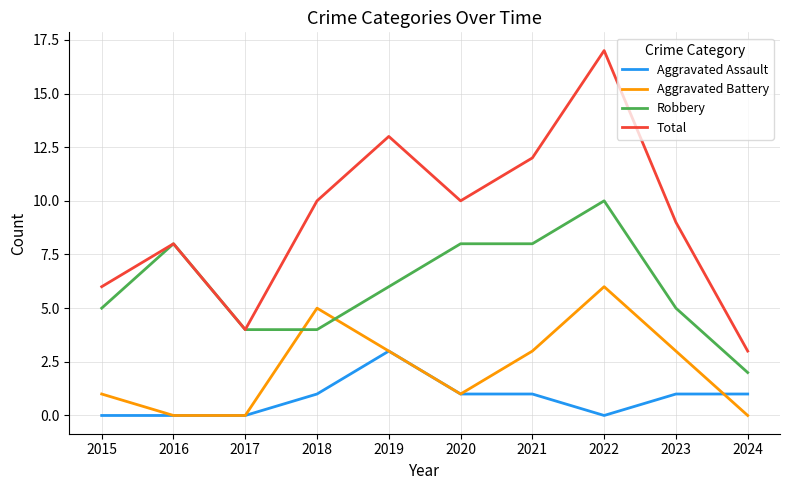

What is the approximate value of Total at 2019?

13